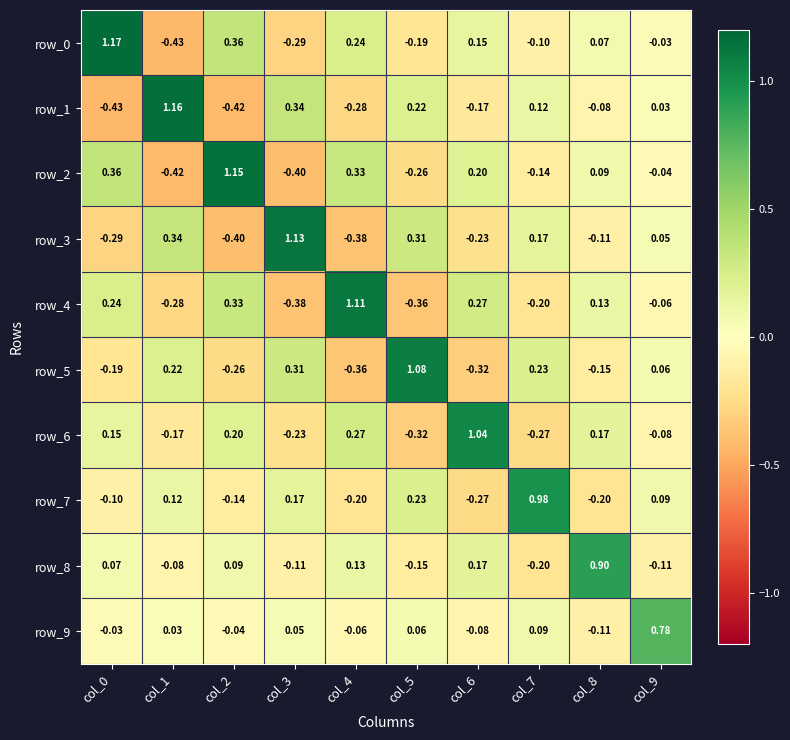

Is the value of row_1 at col_2 greater than the value of row_0 at col_7?

No